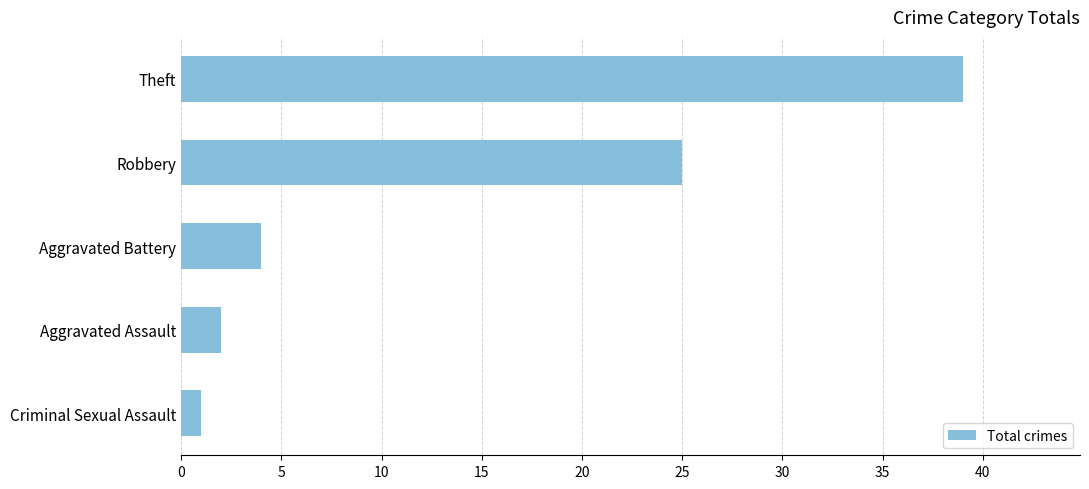

What is the change in value from Aggravated Assault to Theft?

+37